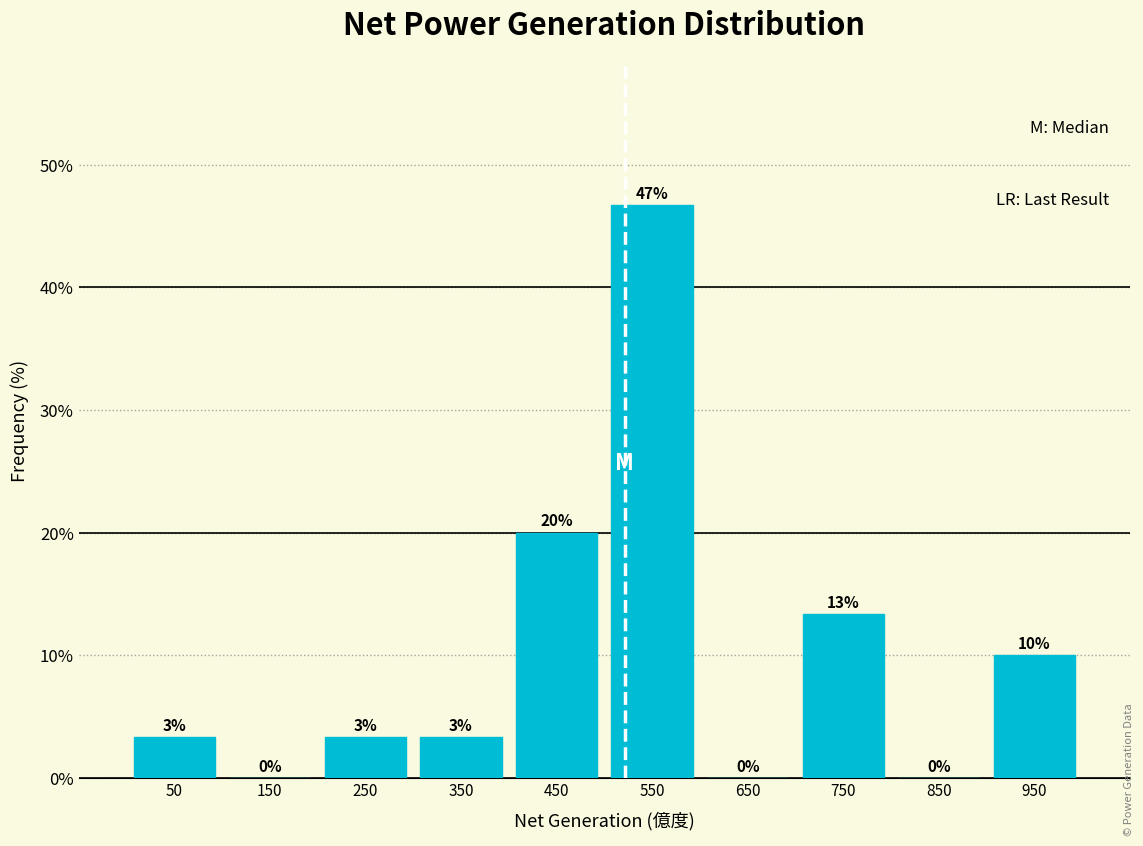

Which range on the x-axis has the tallest bar?

500 to 600